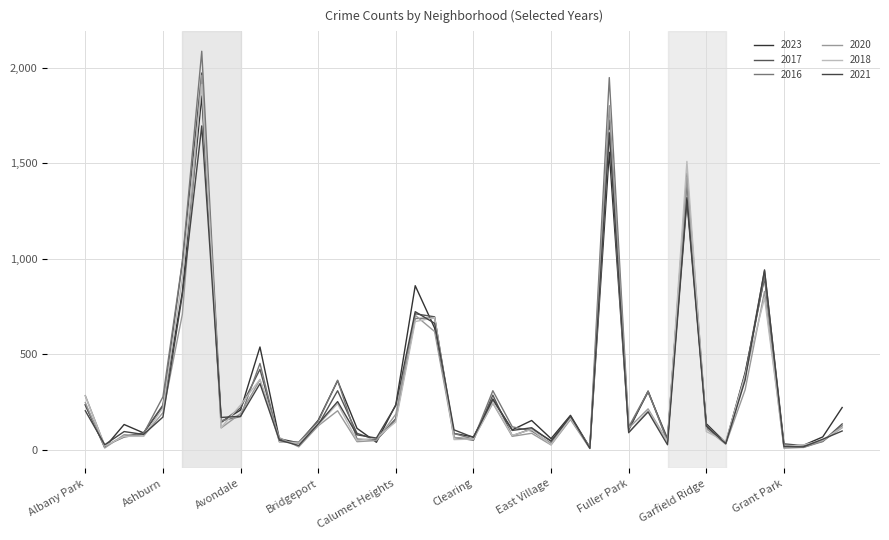

Between which two adjacent categories do 2016 and 2018 first intersect?

Andersonville and Archer Heights